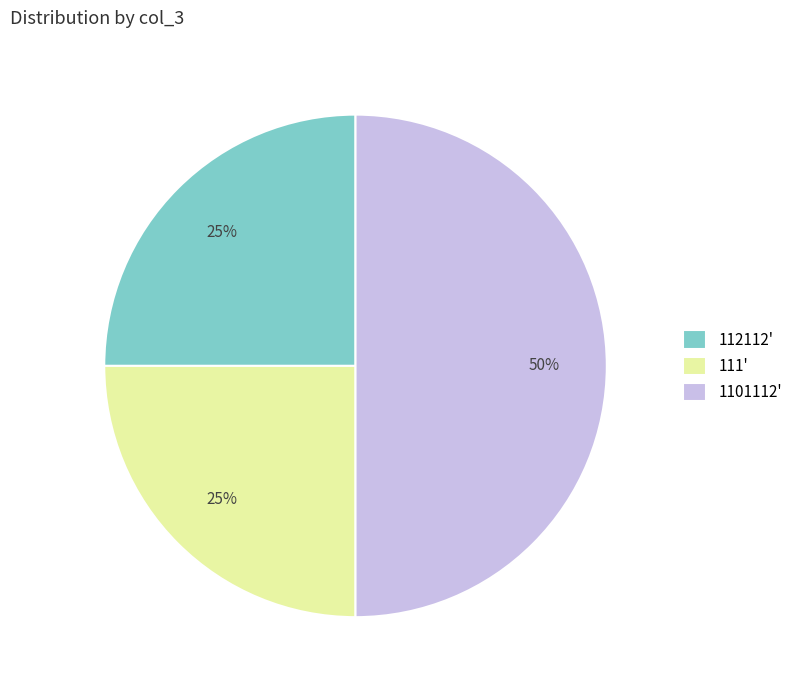

True or false: 112112' accounts for 25% of the total.

True